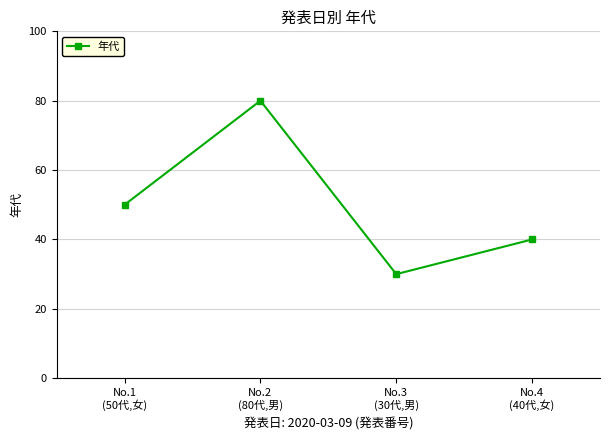

True or false: the data has more than 0 interior local peaks.

True